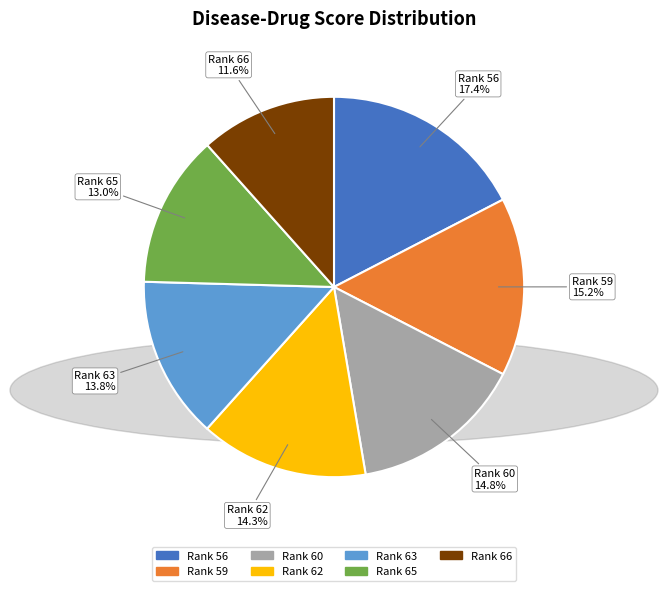

Count the number of slices in the pie.

7